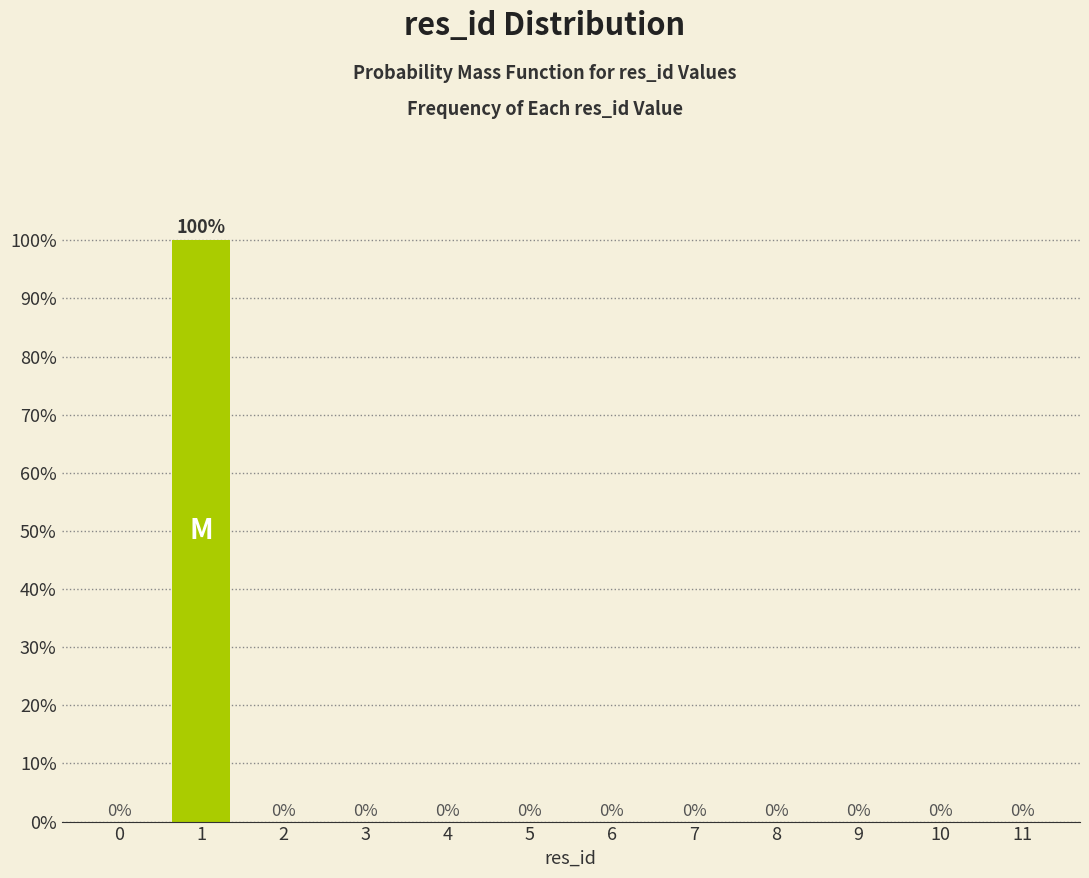

Reading left to right, list all the values displayed in this chart.

0=0	1=100	2=0	3=0	4=0	5=0	6=0	7=0	8=0	9=0	10=0	11=0